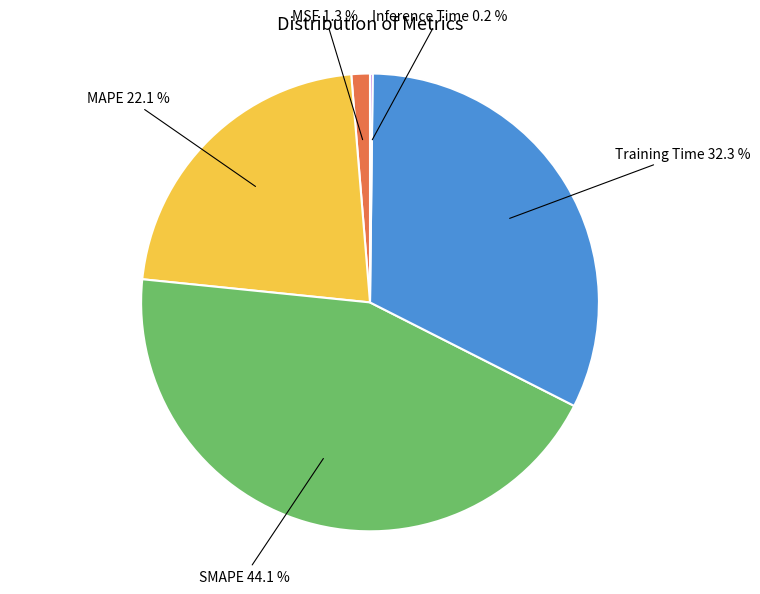

What is the largest slice in the pie chart?

SMAPE